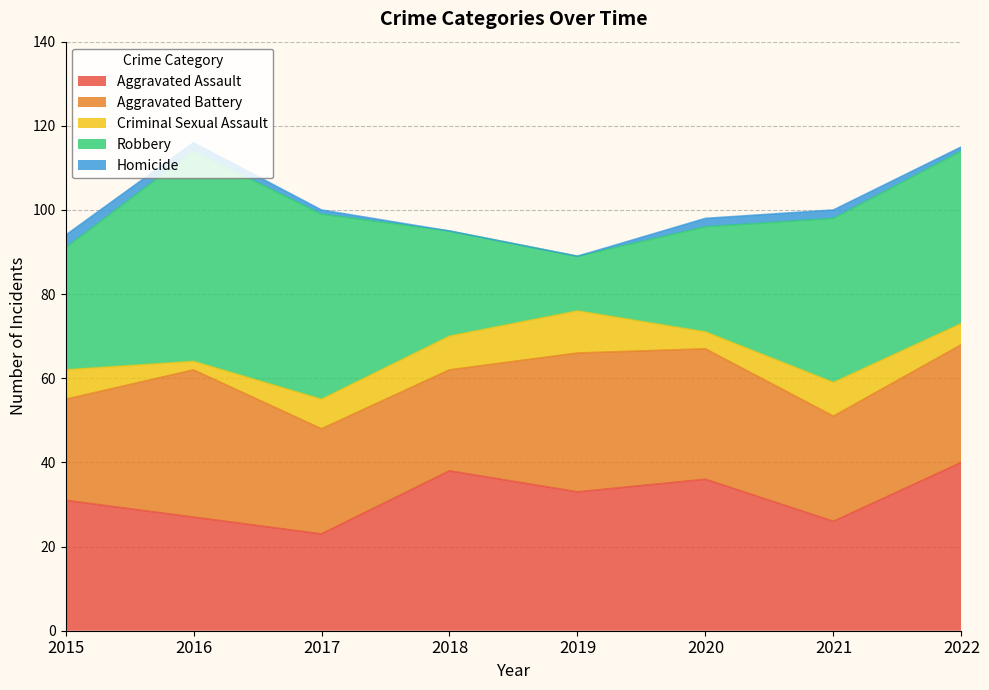

In Aggravated Assault, how many points are higher than both neighbors (excluding endpoints)?

2